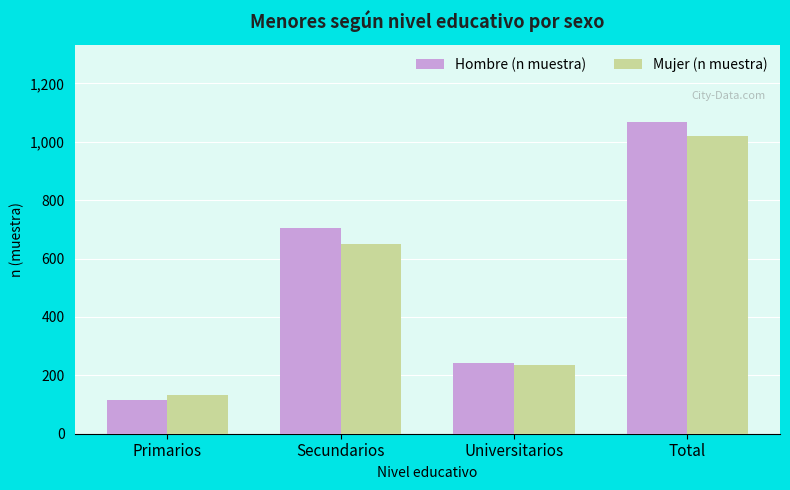

List the labels in order of Mujer (n muestra) value, largest first.

Total, Secundarios, Universitarios, Primarios